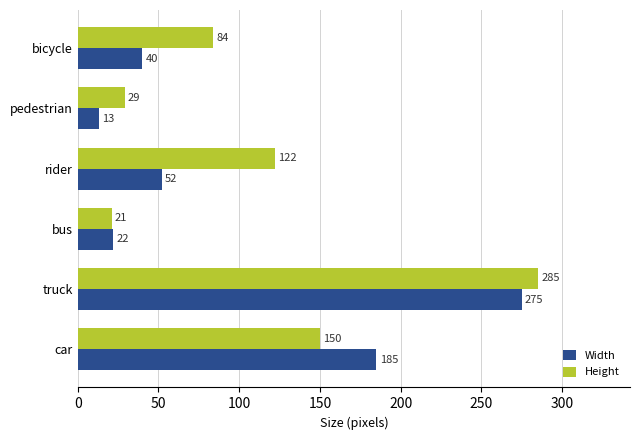

At which category is the sum across all series the highest?

truck